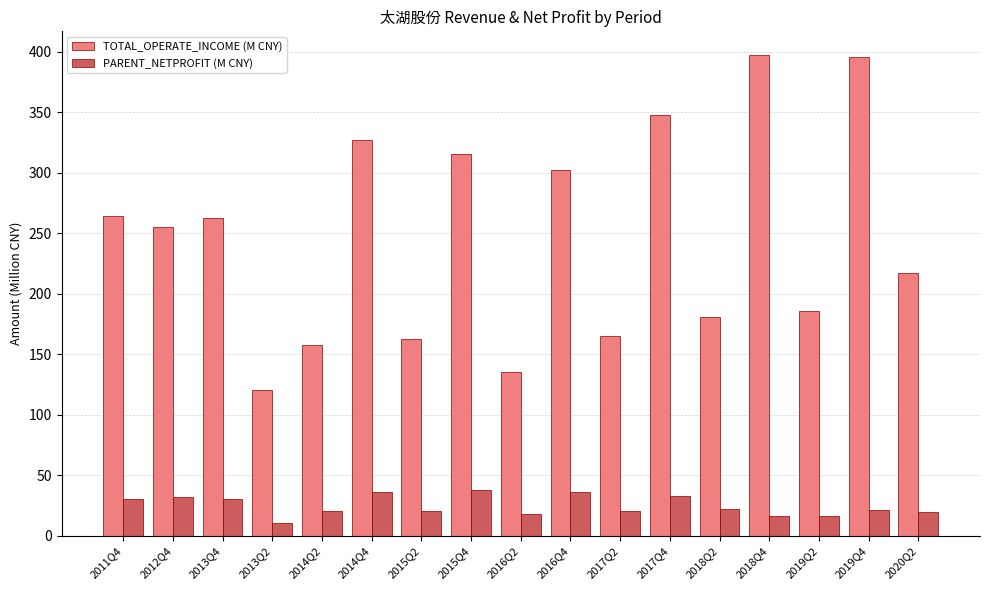

What is the difference between the maximum and minimum values in the TOTAL_OPERATE_INCOME (M CNY) series?

277.0